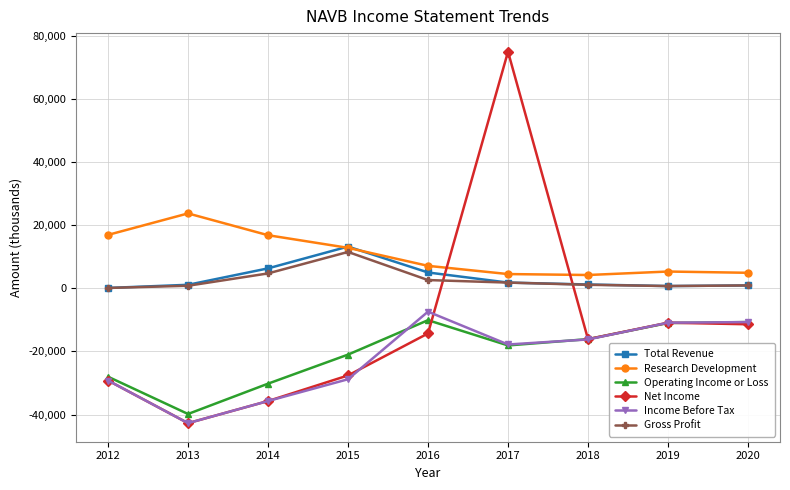

True or false: Research Development and Gross Profit intersect in this chart.

False